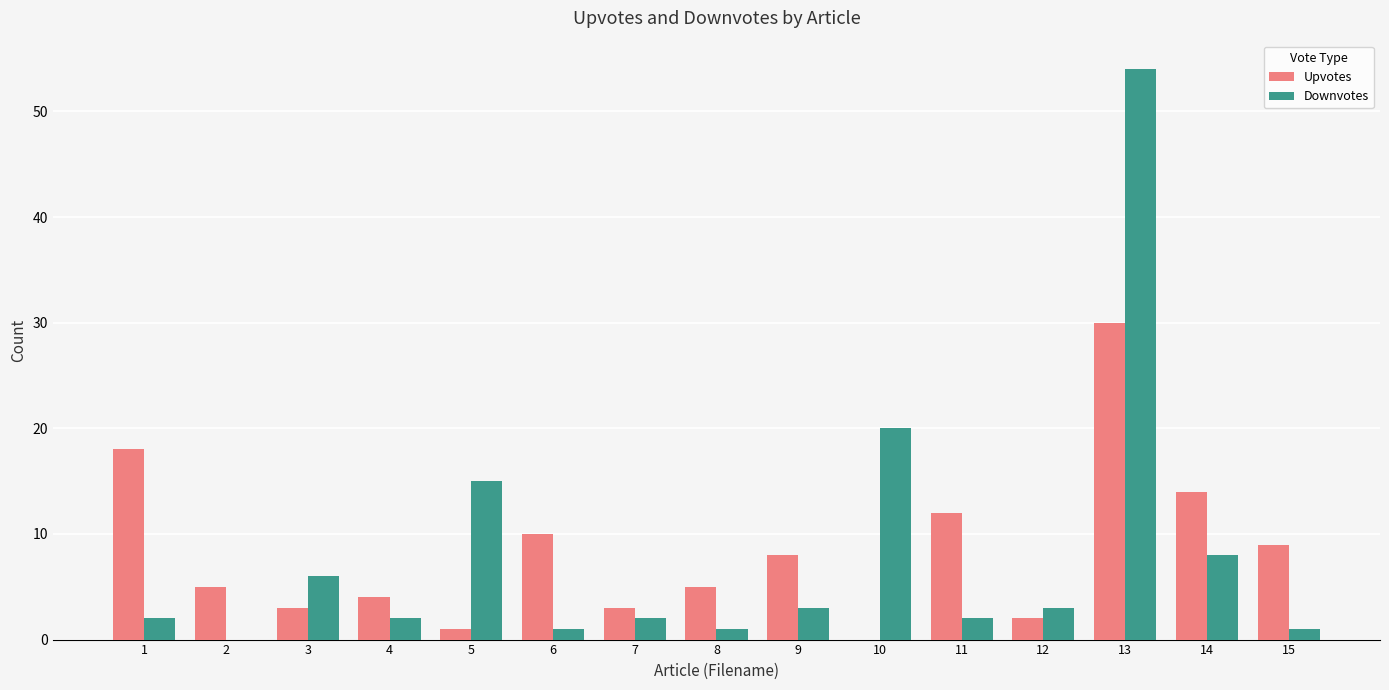

What is the sum of all Upvotes values?

124